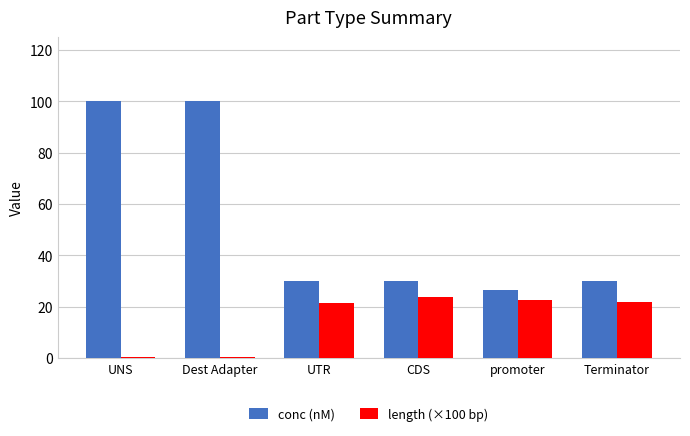

What are all the series names shown in the legend?

conc (nM), length (×100 bp)